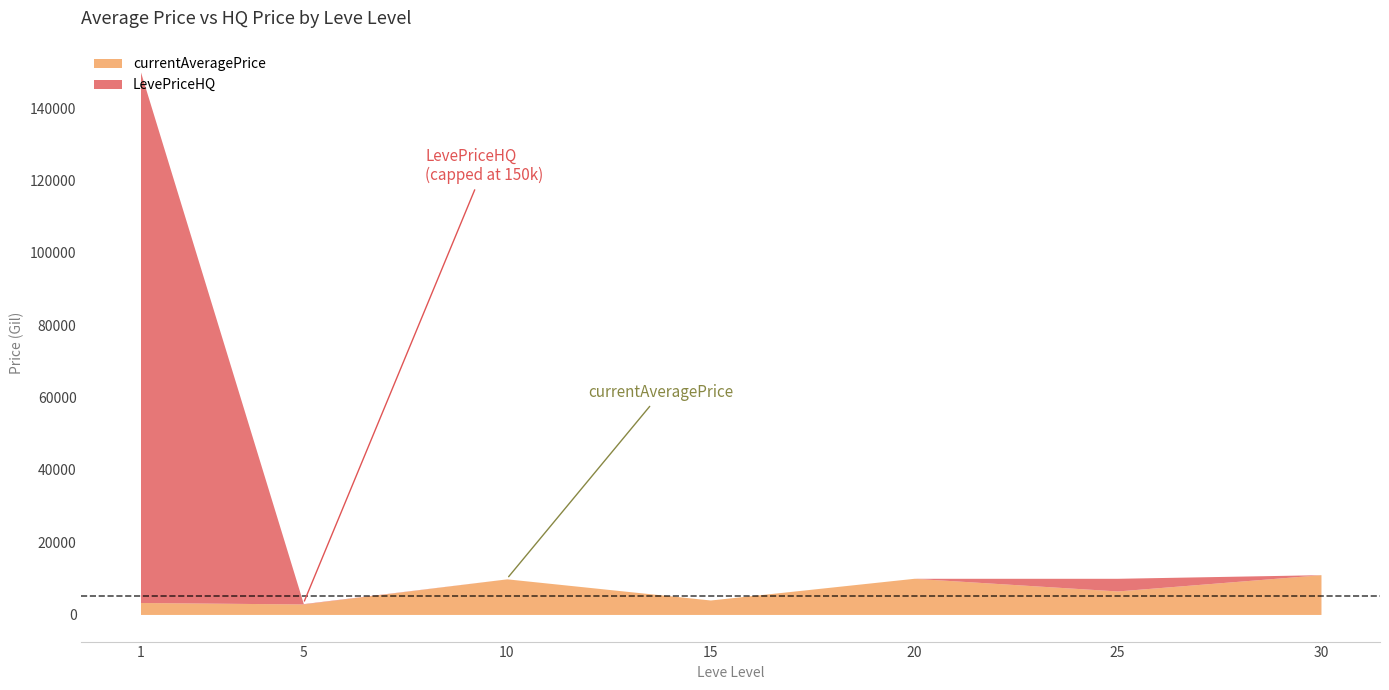

How many interior local valleys does the currentAveragePrice series have?

3